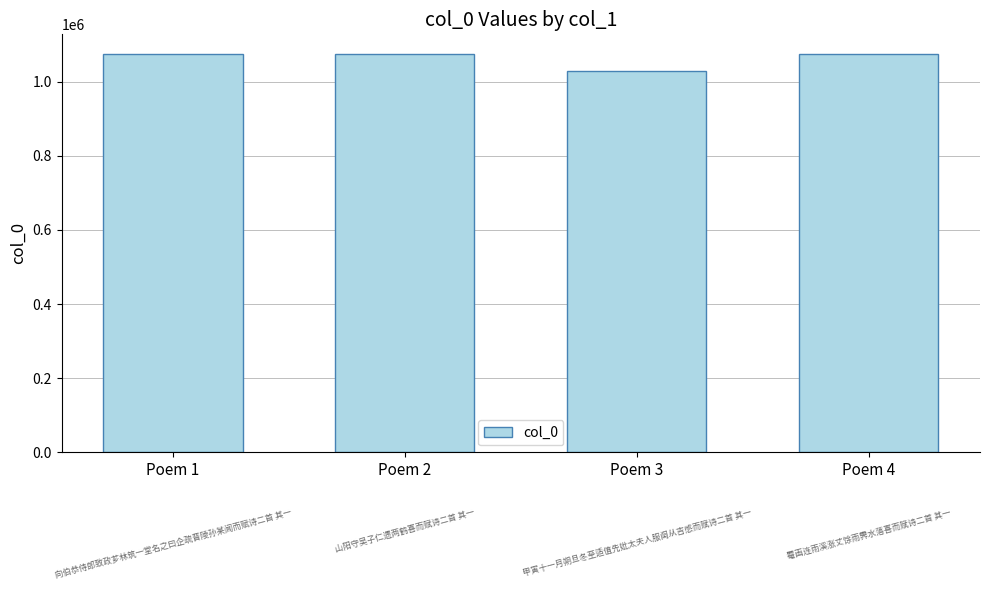

Does the chart contain stacked bars?

No